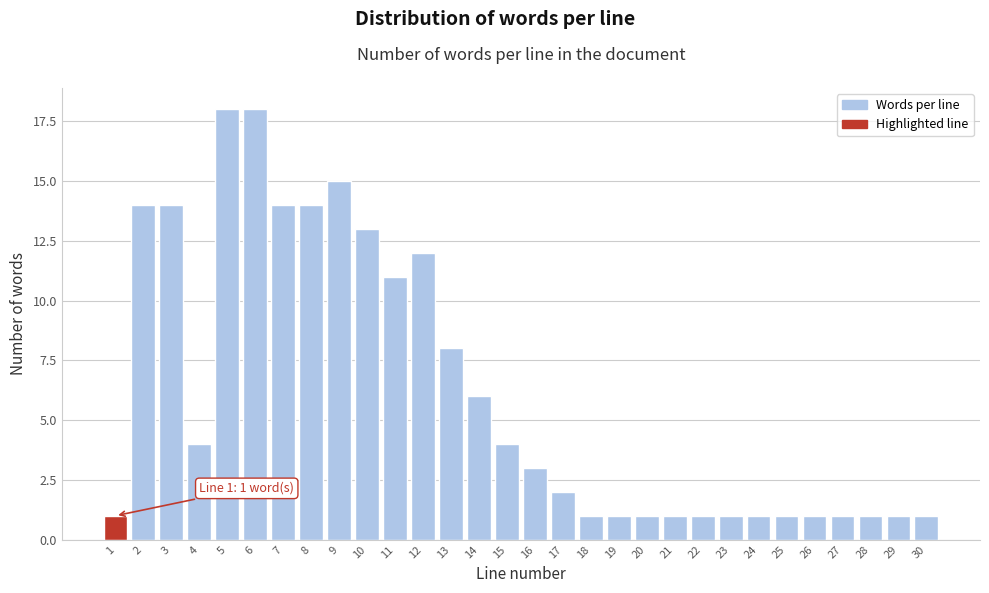

Reading right to left, what are all the values shown in this chart?

1	1	1	1	1	1	1	1	1	1	1	1	1	2	3	4	6	8	12	11	13	15	14	14	18	18	4	14	14	1